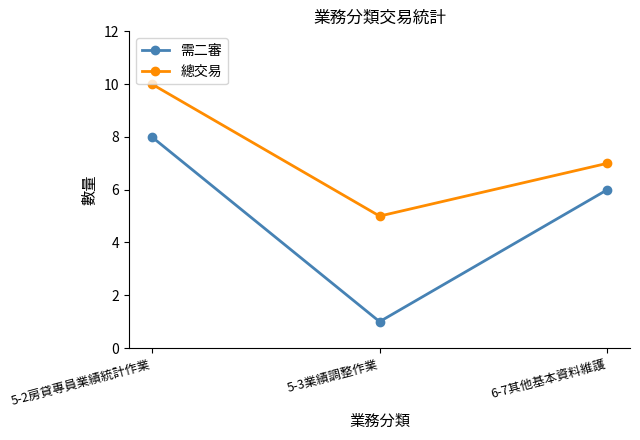

The 總交易 series shows 3 at 6-7其他基本資料維護. True or false?

False